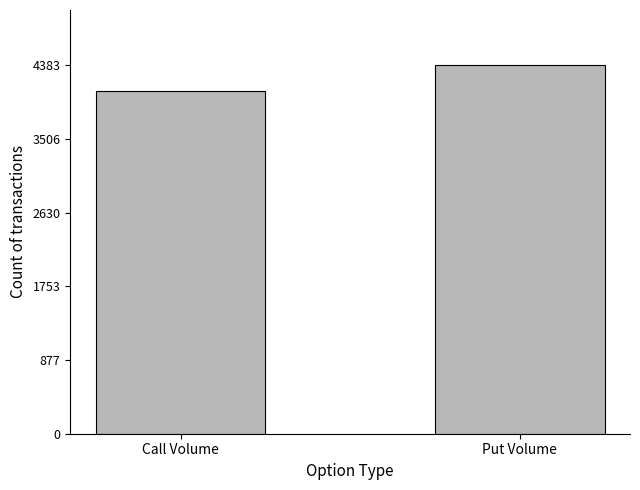

Count the number of data series in this chart.

1